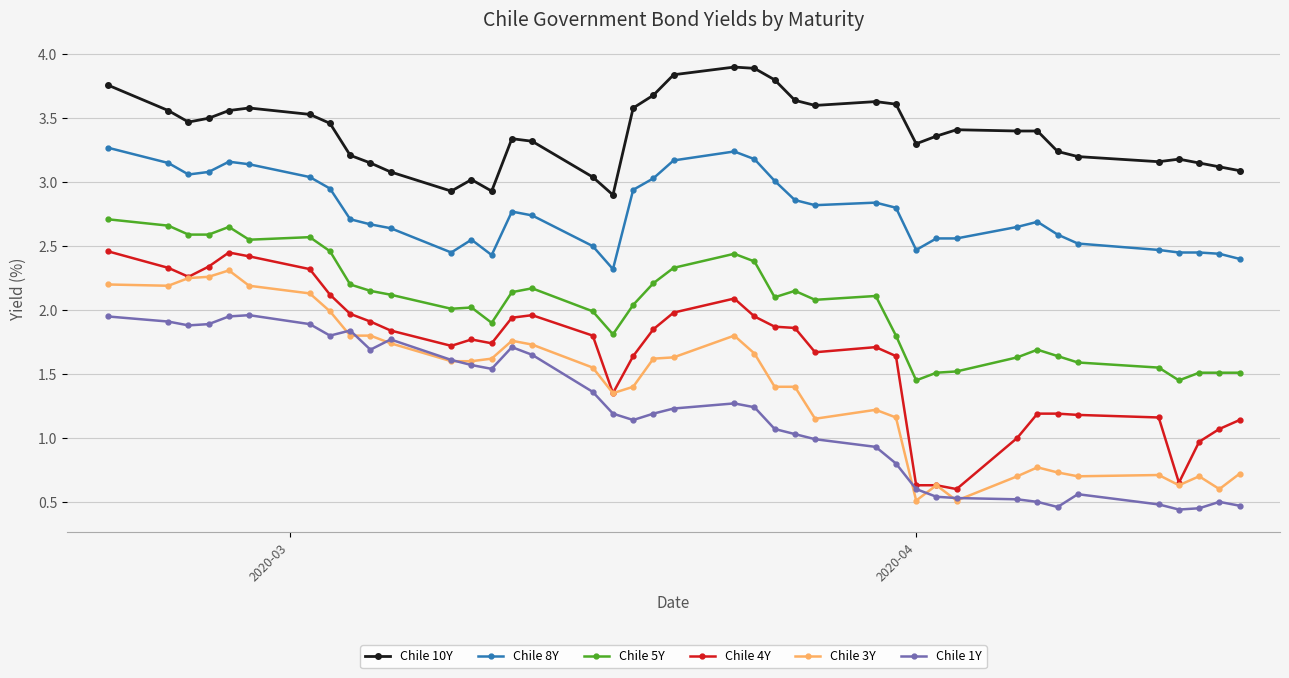

Which series has the widest spread of values?

Chile 4Y